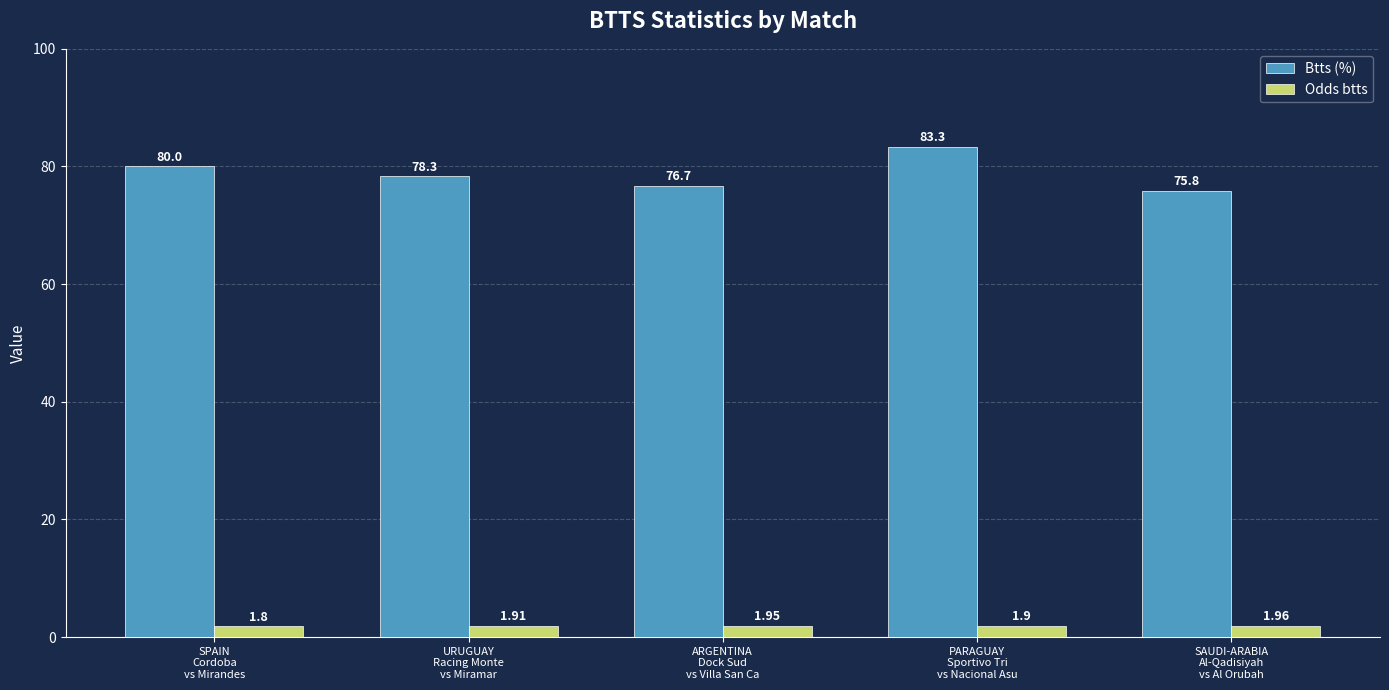

At which category is the sum across all series the highest?

PARAGUAY
Sportivo Tri
vs Nacional Asu